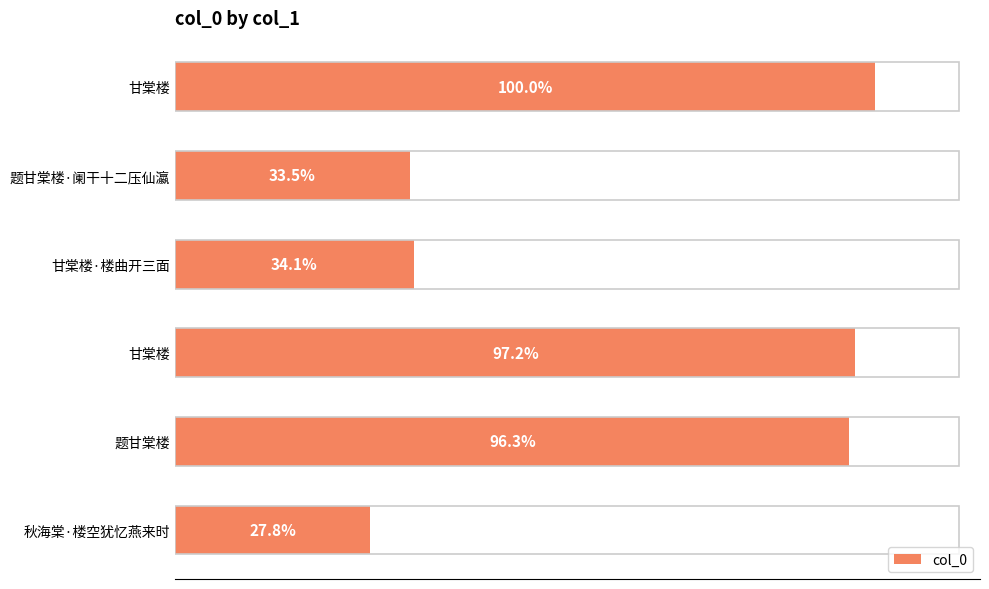

Does the chart contain any negative values?

No